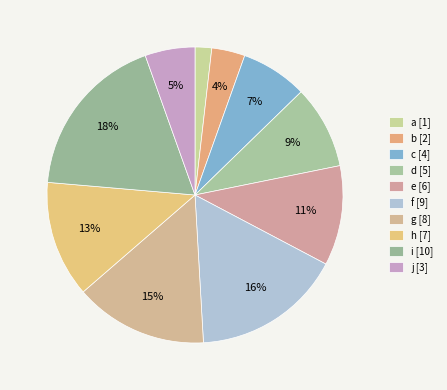

How many slices are in this pie chart?

10